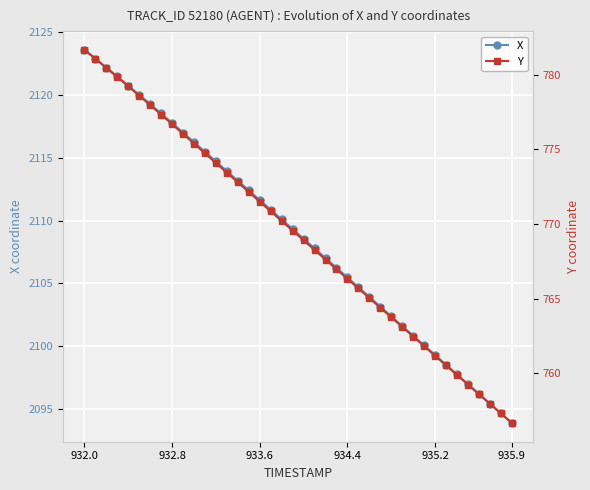

True or false: Y has more than 0 interior local peaks.

False